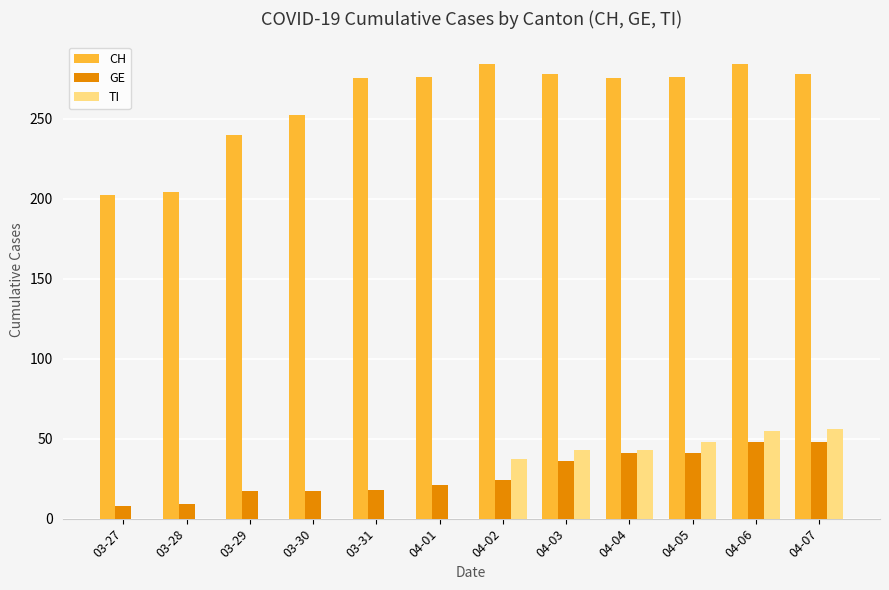

Are the bars horizontal?

No